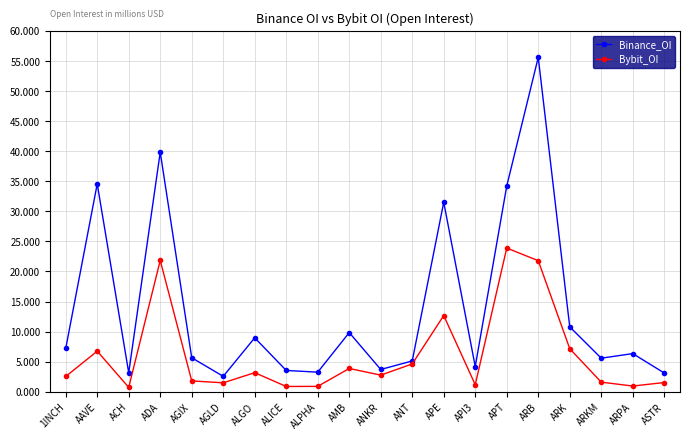

What are all the series names shown in the legend?

Binance_OI, Bybit_OI